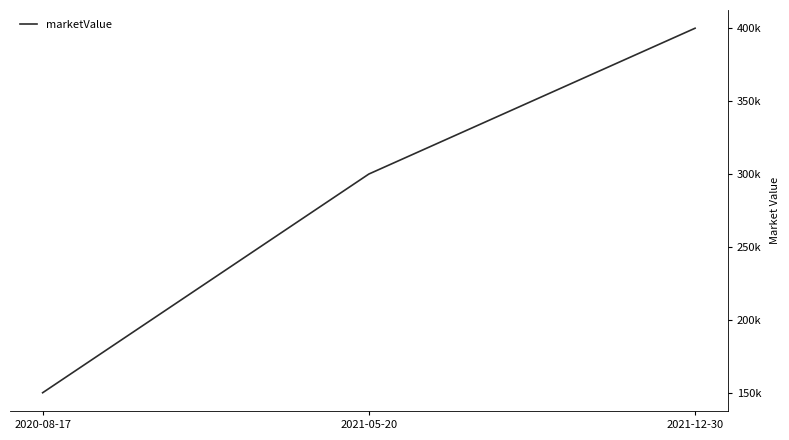

What is the minimum value shown in the chart?

150000